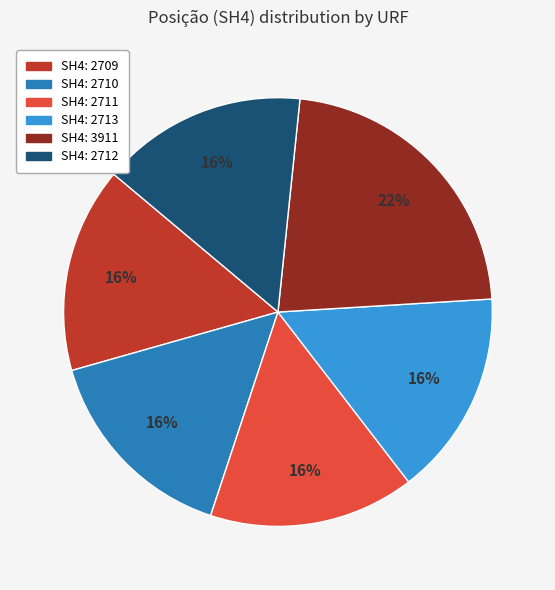

Does any single category account for the majority?

No